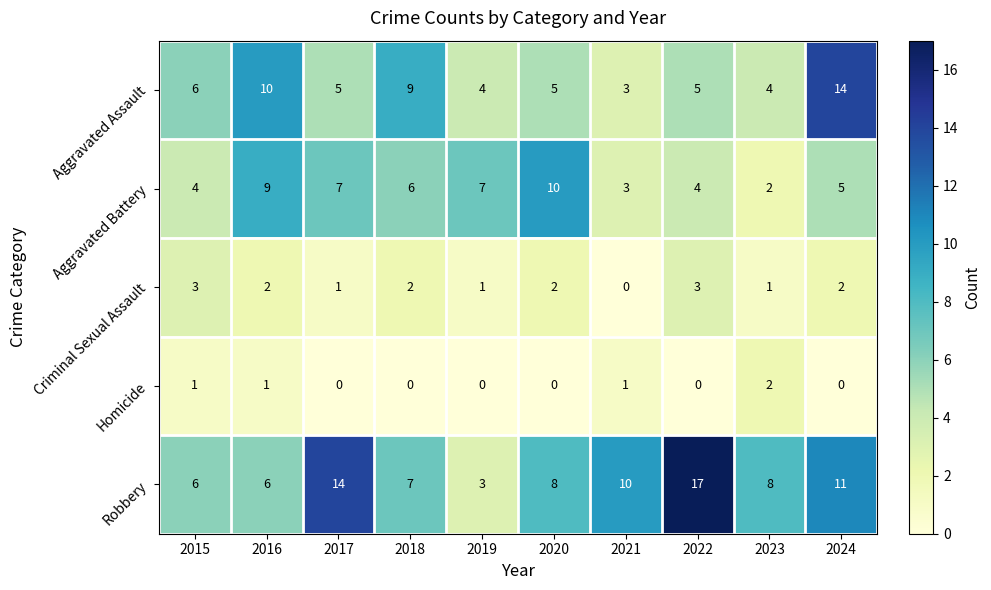

The Robbery series shows 3 at 2015. True or false?

False